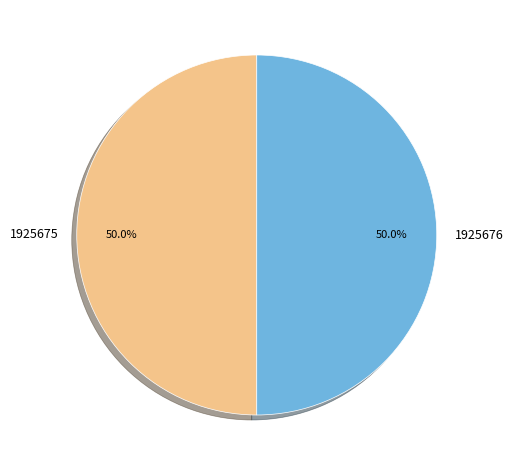

How many slices are in this pie chart?

2